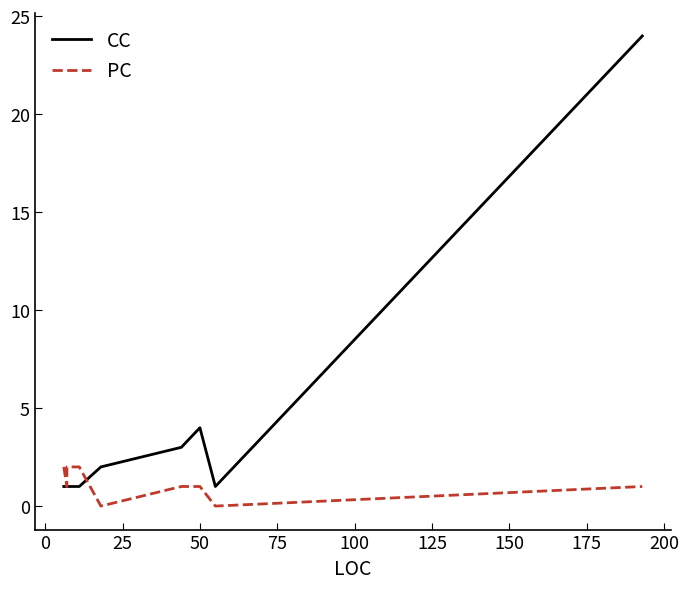

Which series ends up on top after the final intersection of CC and PC?

CC